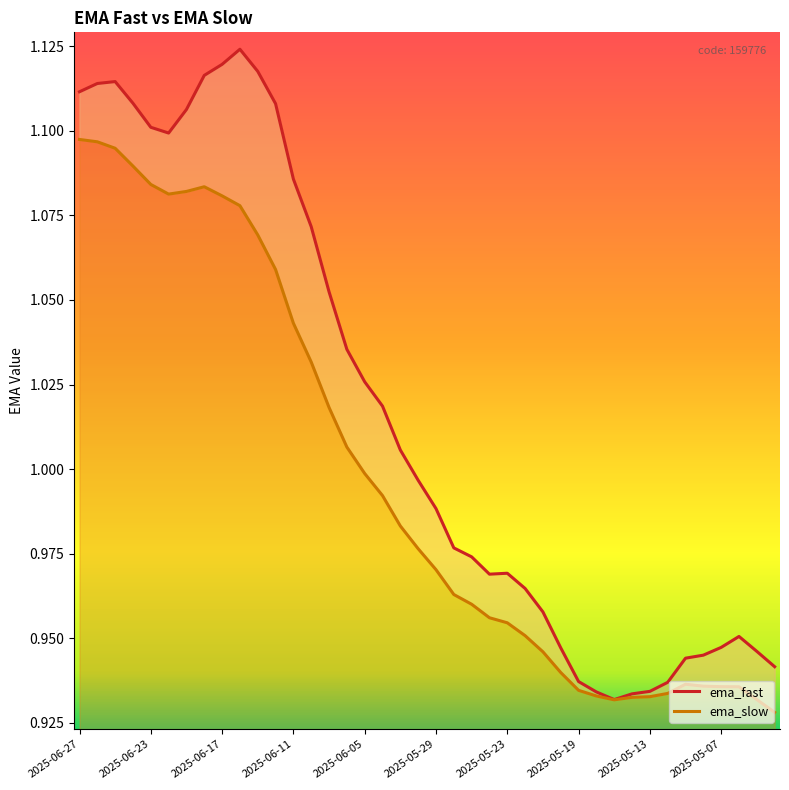

At how many categories does at least one series exceed 1?

19